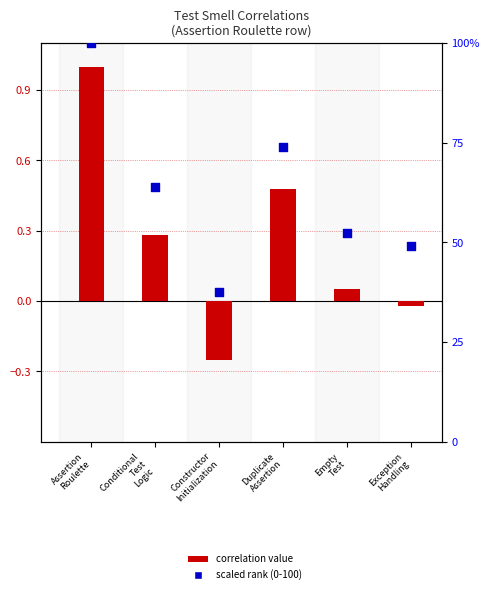

At which category is the sum across all series the highest?

Assertion
Roulette